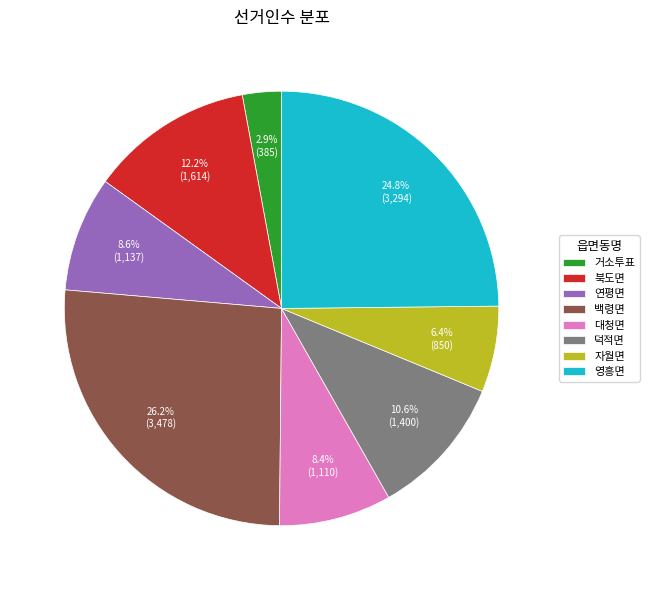

What is the ratio of the value at 백령면 to the value at 대청면?

3.1